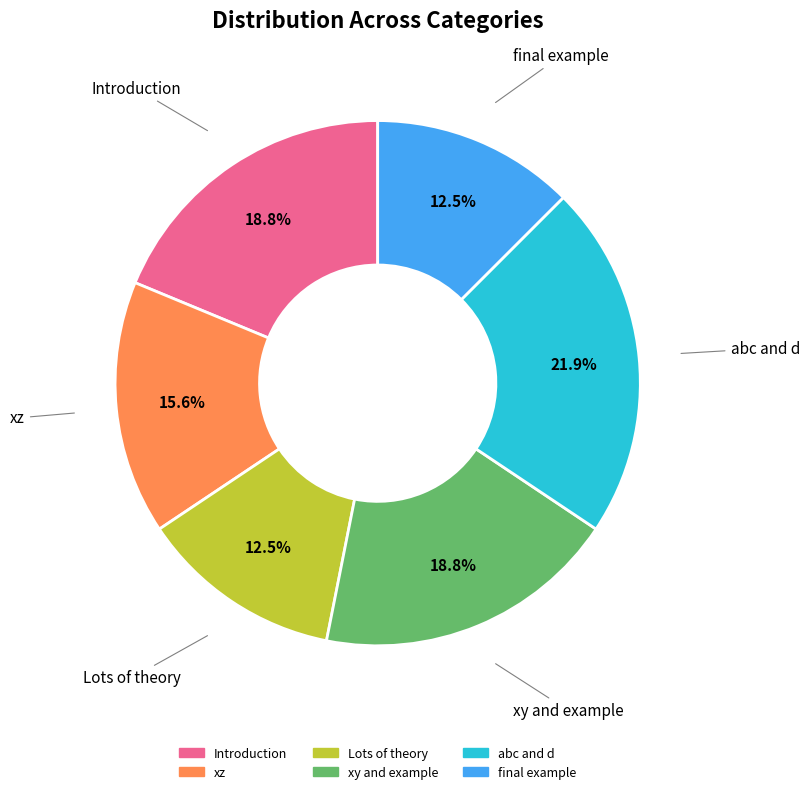

To the nearest percent, what portion does xy and example represent?

19%